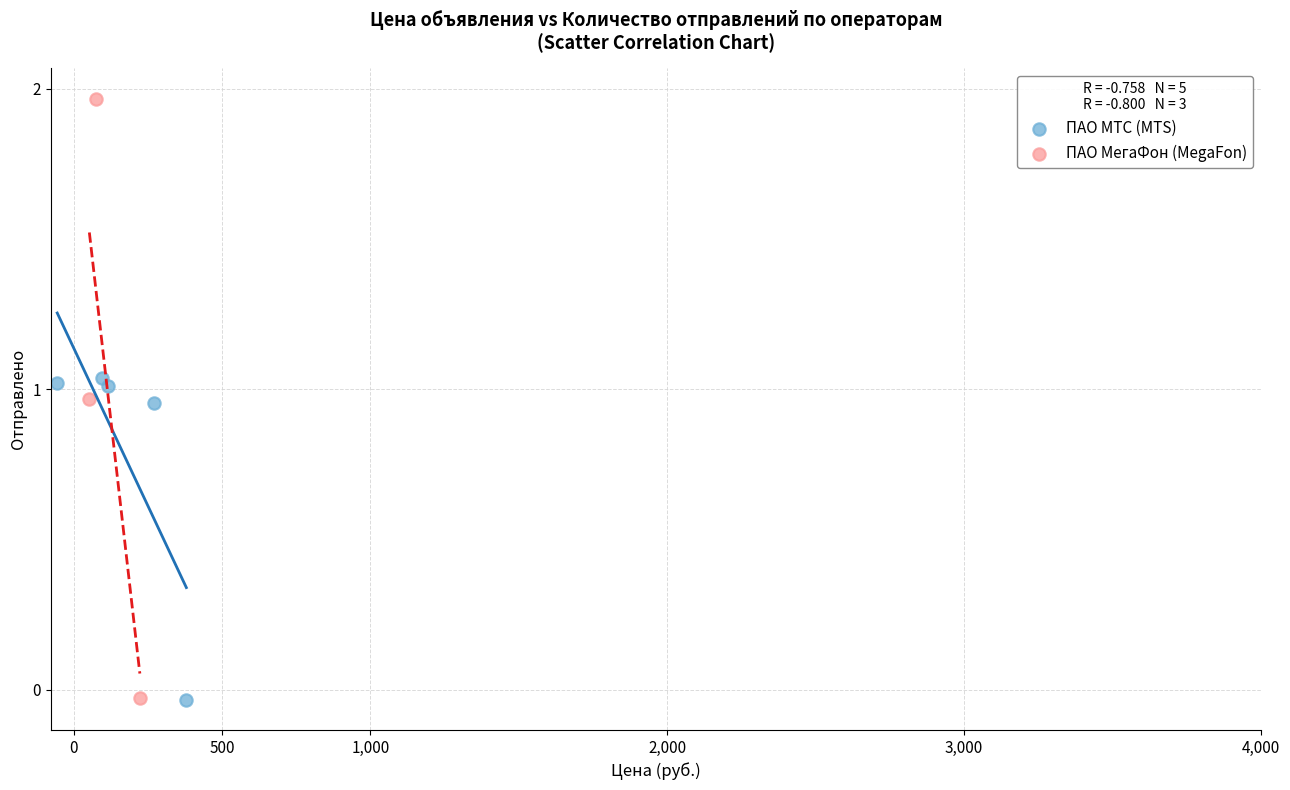

Which series contains the highest Y value?

ПАО МегаФон (MegaFon)